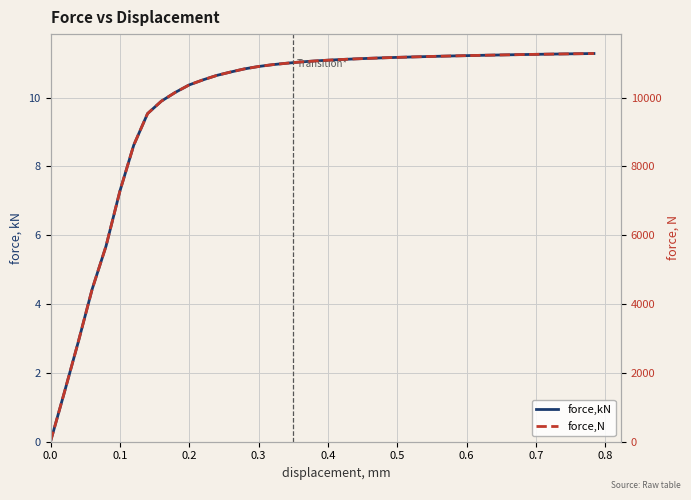

How many data points in force,N are above 11087?

20